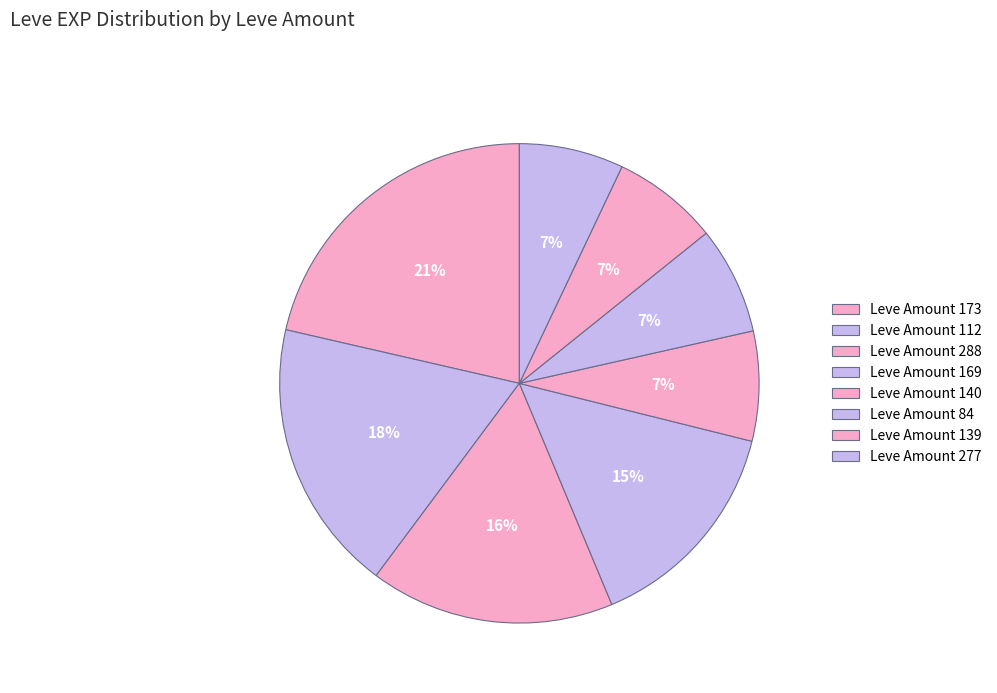

Count the number of slices in the pie.

8